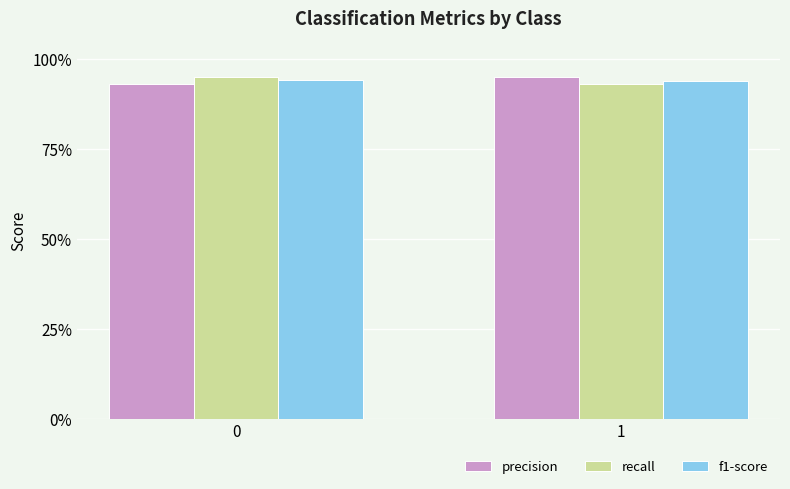

Between 0 and 1, which series saw the biggest shift?

recall